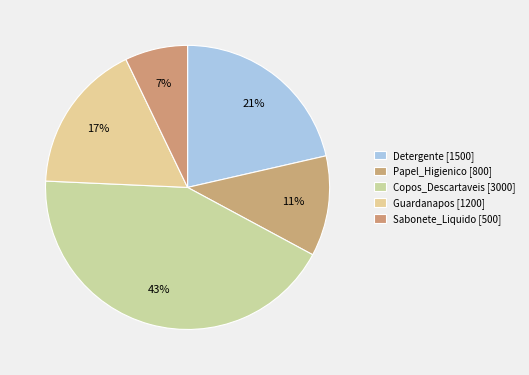

How many slices are in this pie chart?

5